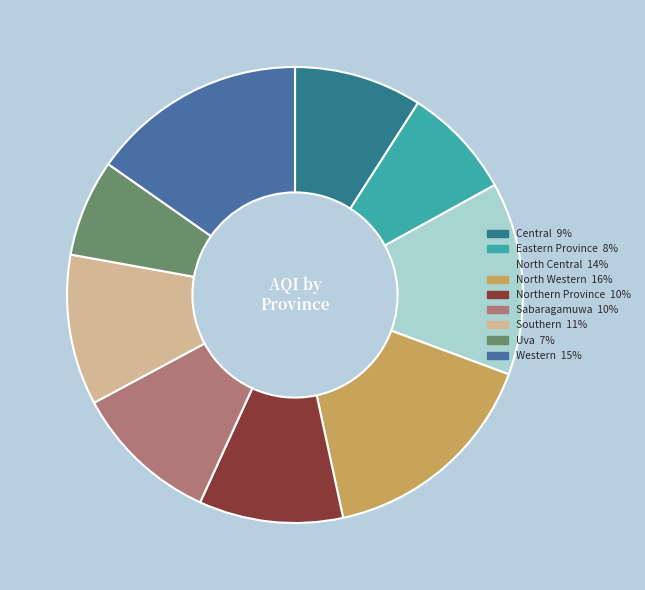

Approximately how many times larger is the value at North Central compared to Northern Province?

1.3